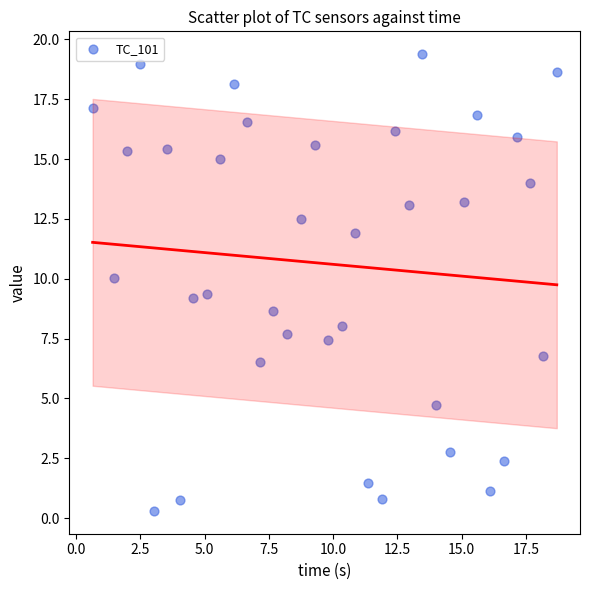

What is the range of Y values (max minus min)?

19.1